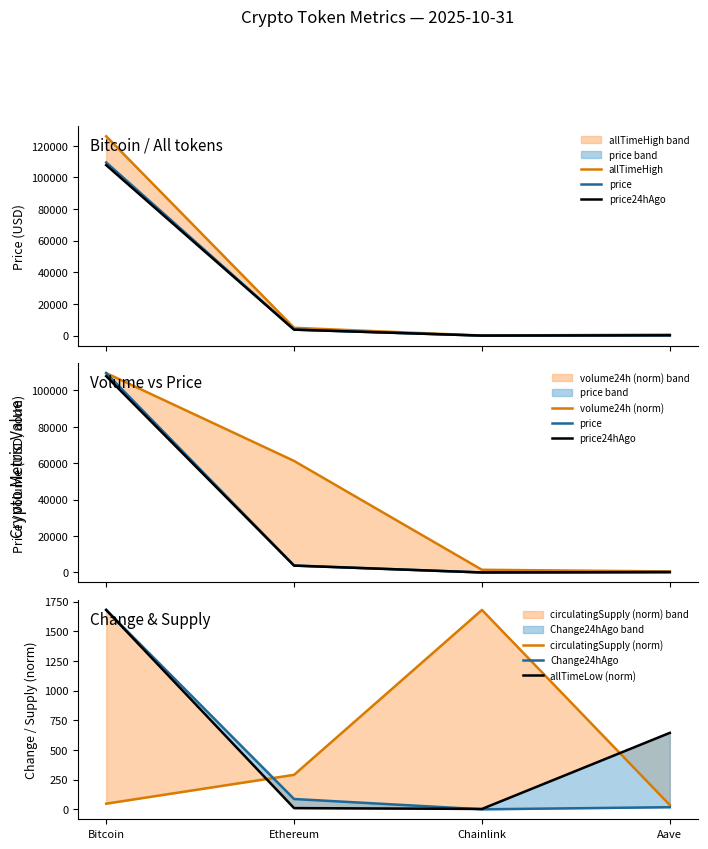

What is the value of the price24hAgo point at the 1st from the left?

107823.0